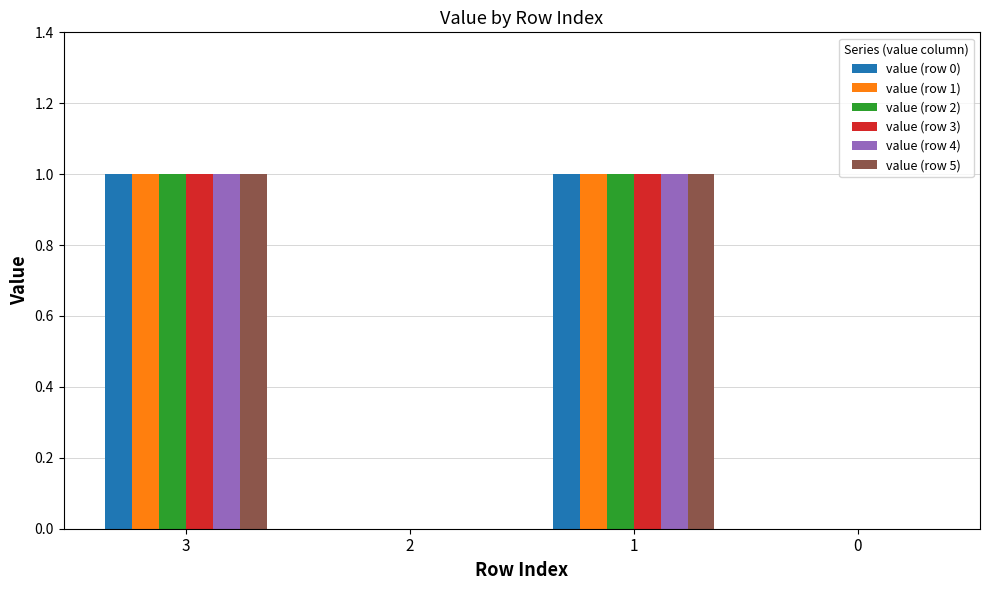

What is the highest value of the value (row 0) series?

1